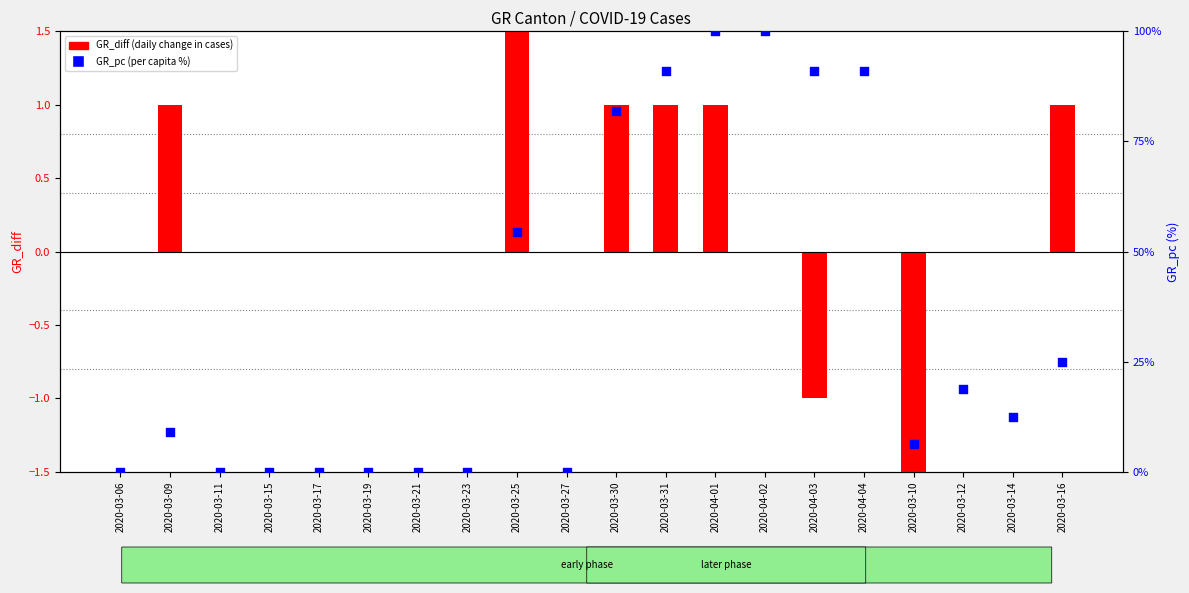

At which category is the sum across all series the highest?

2020-04-01